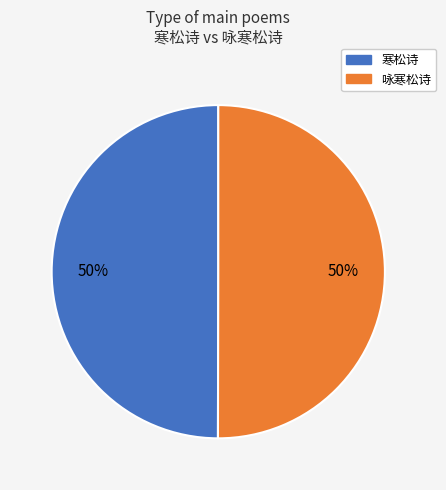

Approximately how many times larger is the value at 寒松诗 compared to 咏寒松诗?

1.0